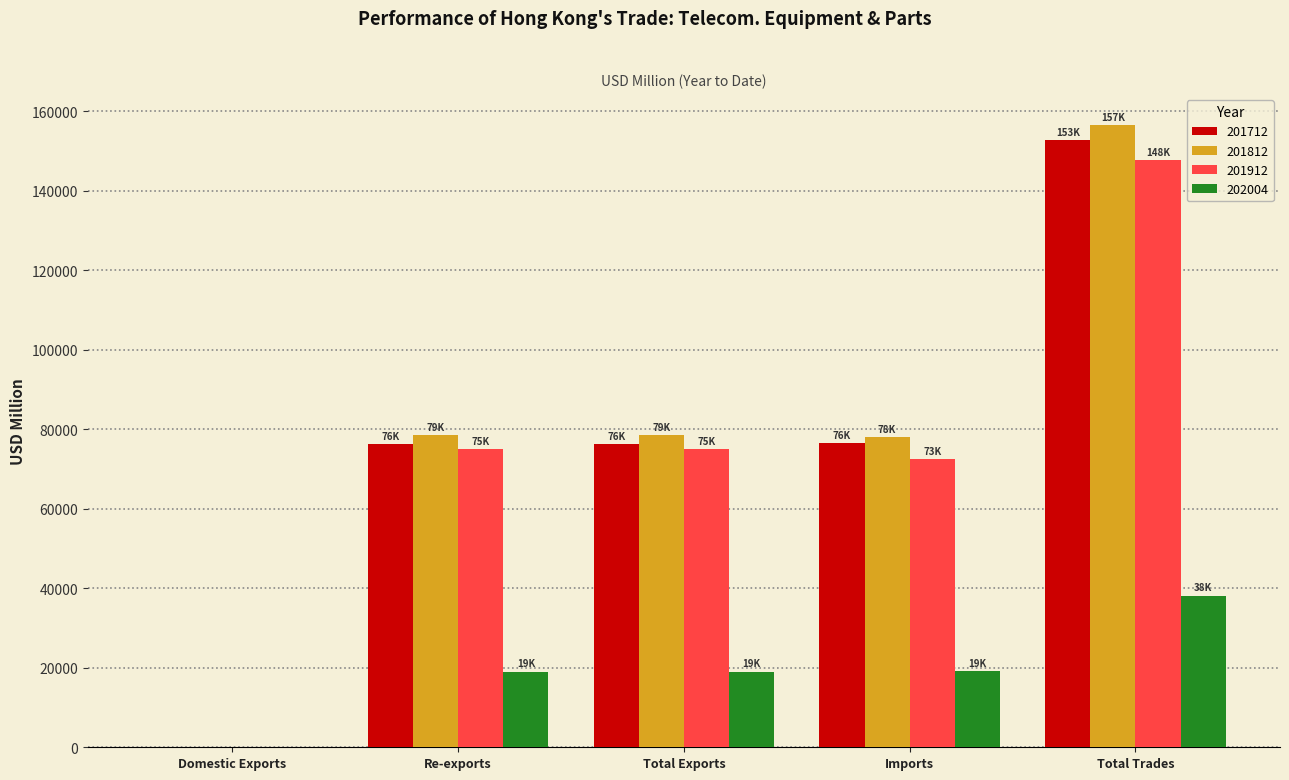

What is the average value of the 201912 series?

74084.7